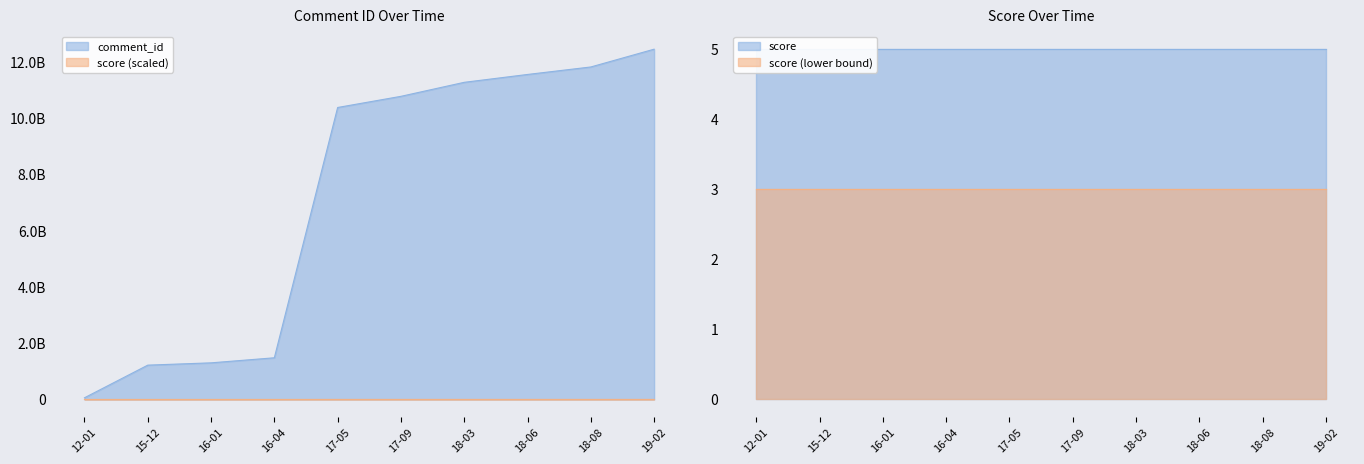

Where is the data nearest to the value 6256246845?

17-05